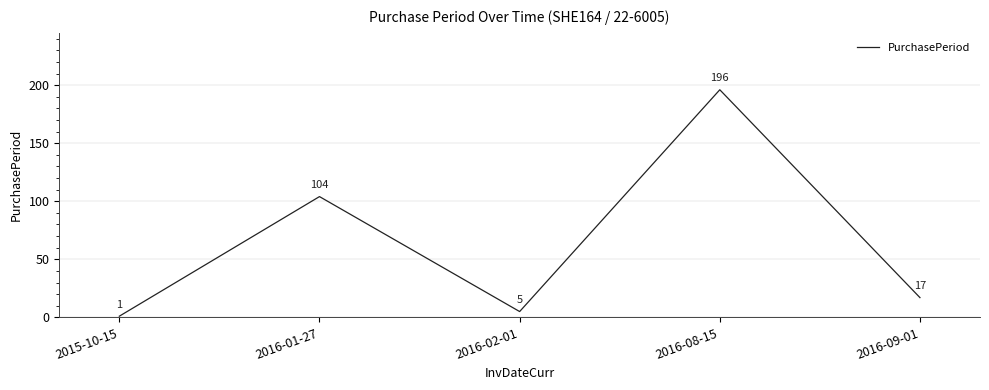

The chart shows a value of 9 at 2016-09-01. True or false?

False